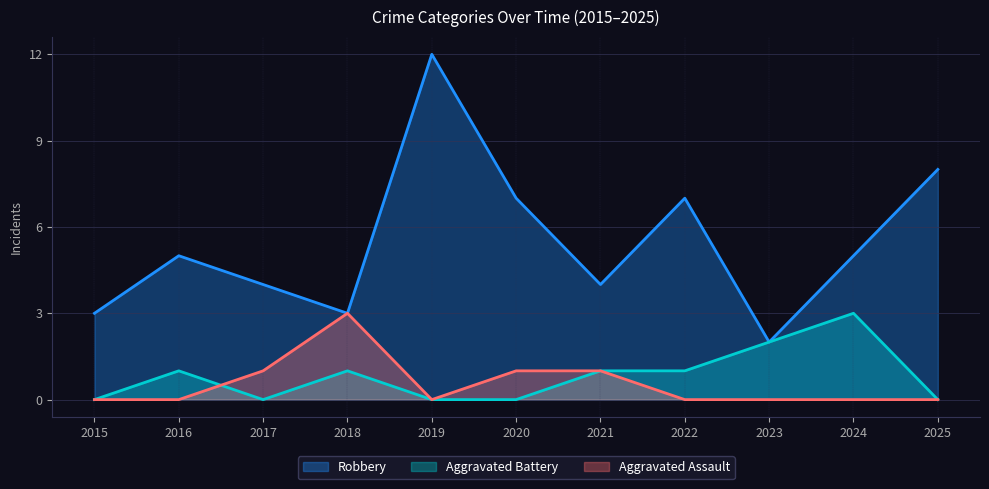

Which series has the widest spread of values?

Robbery